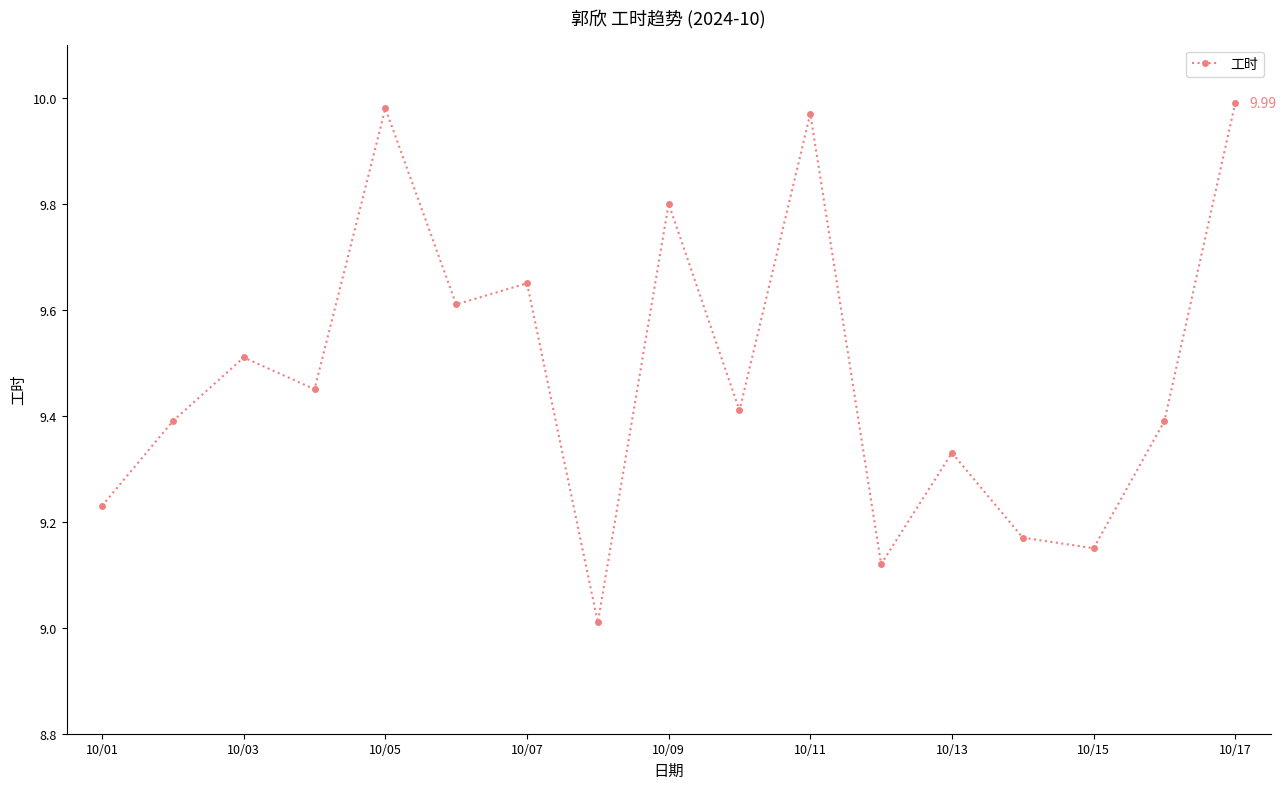

How many interior local valleys (lower than both neighbors) does the data have?

6